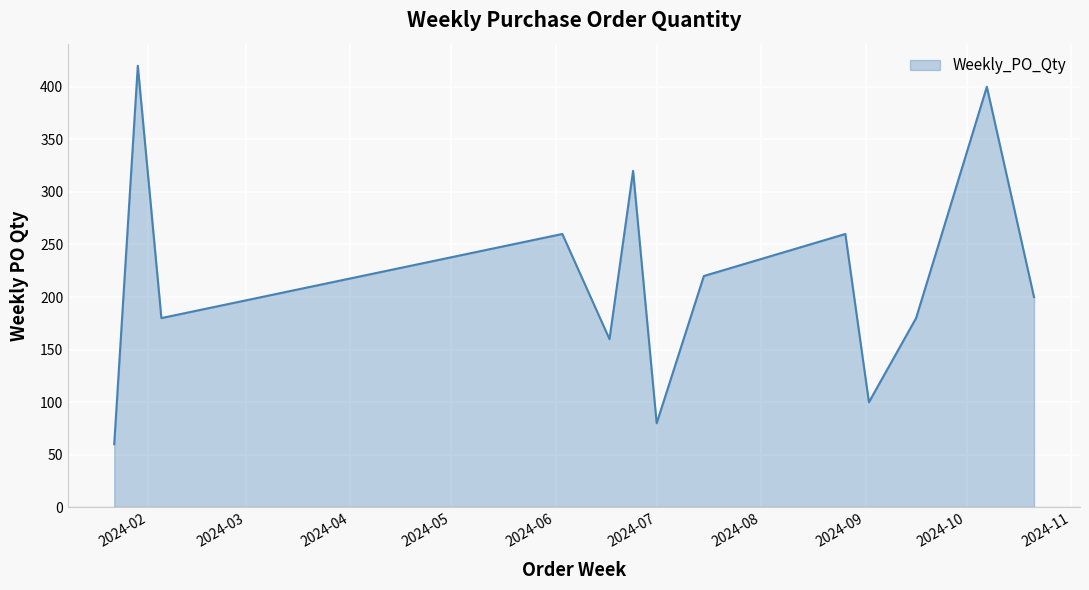

What is the average value?

218